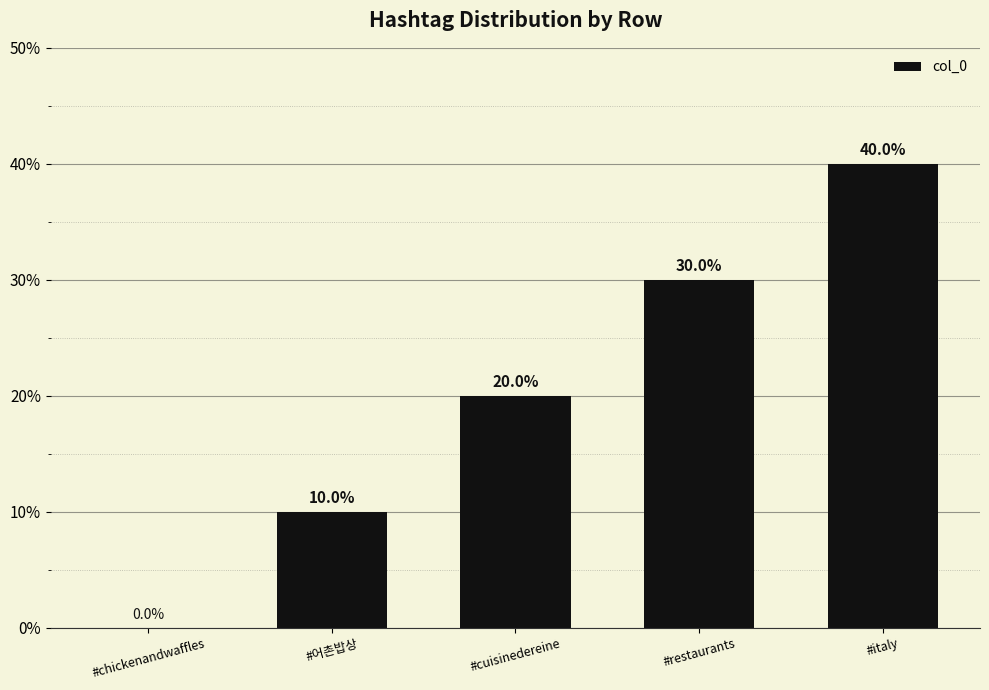

What is the sum of all values?

100